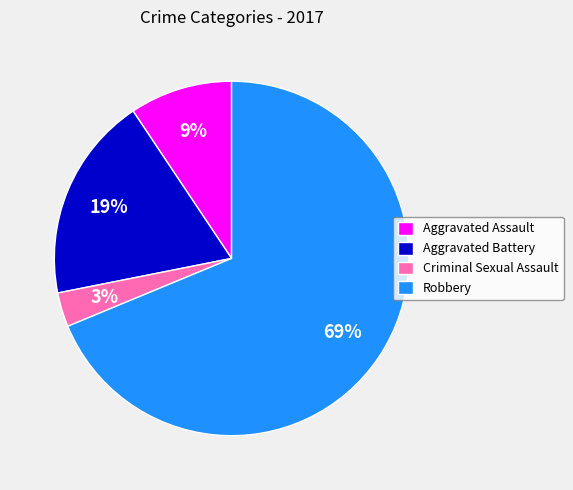

Combined, do Criminal Sexual Assault and Aggravated Assault account for over 50%?

No